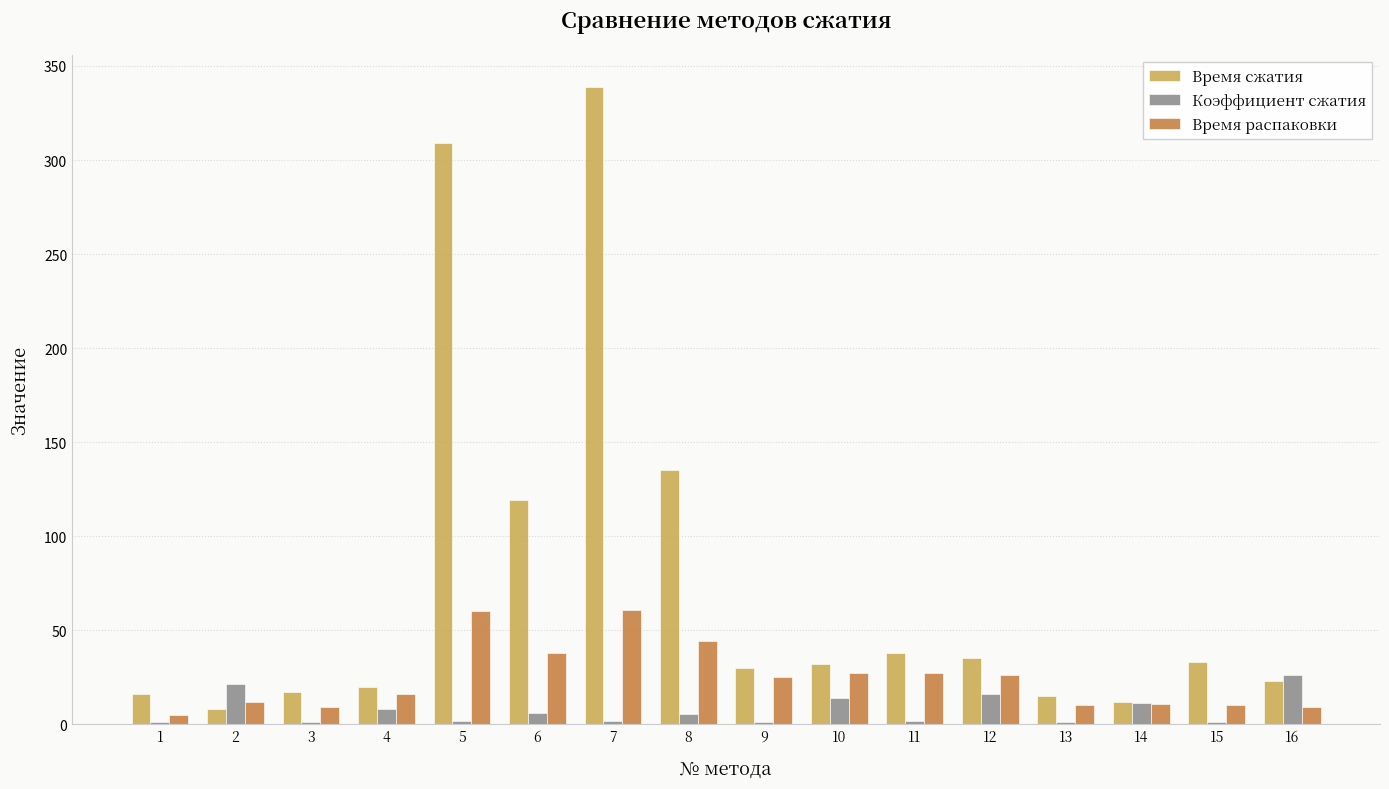

How many values in the Время сжатия series are below 32?

8